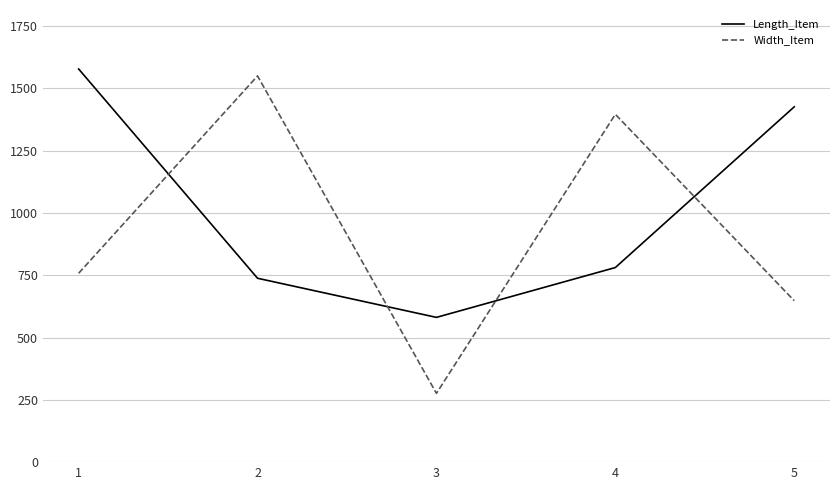

Between 3 and 5, which series saw the biggest shift?

Length_Item